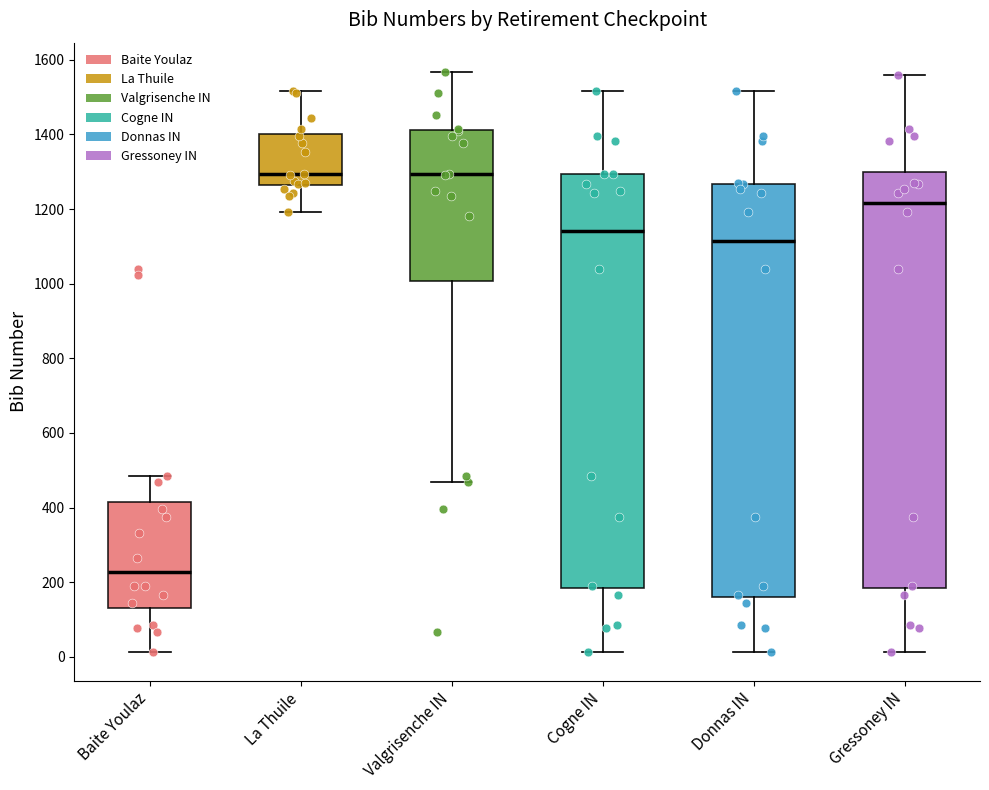

Reading left to right, read every box against the y-axis: the position of its median line, the range the box covers, and the ends of its whiskers. The values are not printed on the chart, so give them approximately, as read against the axis.

Baite Youlaz: median 220, box 140 to 420, whiskers 20 to 480
La Thuile: median 1300, box 1260 to 1400, whiskers 1200 to 1520
Valgrisenche IN: median 1300, box 1000 to 1420, whiskers 480 to 1560
Cogne IN: median 1140, box 180 to 1300, whiskers 20 to 1520
Donnas IN: median 1120, box 160 to 1260, whiskers 20 to 1520
Gressoney IN: median 1220, box 180 to 1300, whiskers 20 to 1560